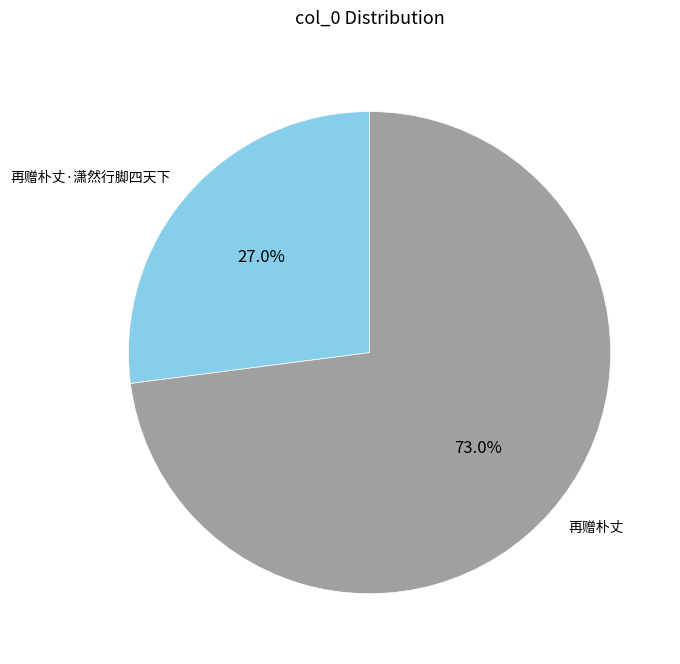

True or false: 再赠朴丈 accounts for 87% of the total.

False